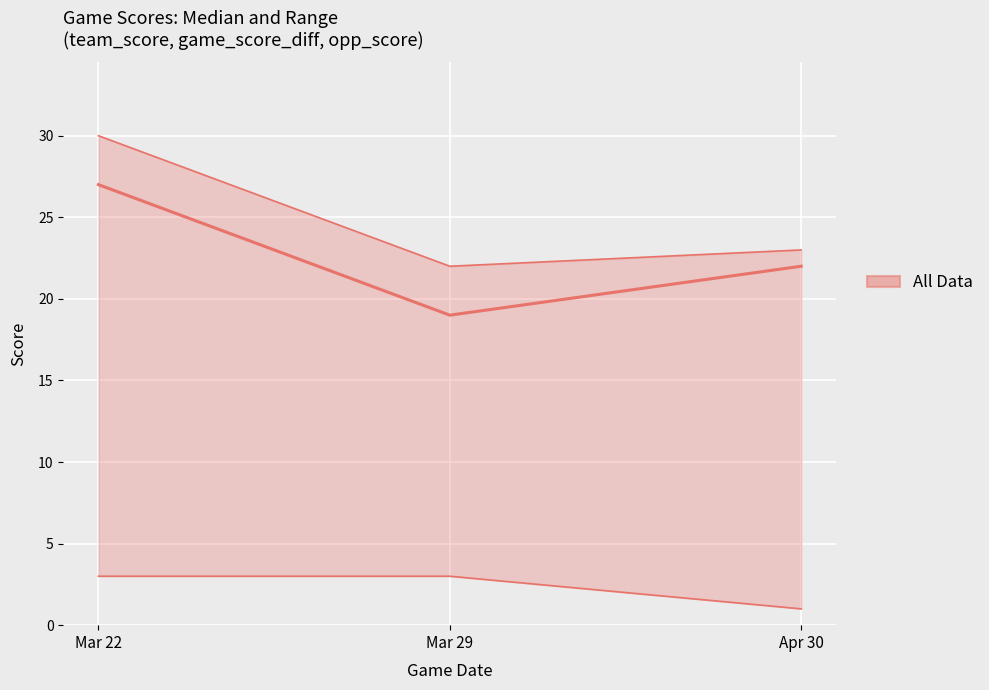

How many values in the game_score_diff series exceed 22?

1